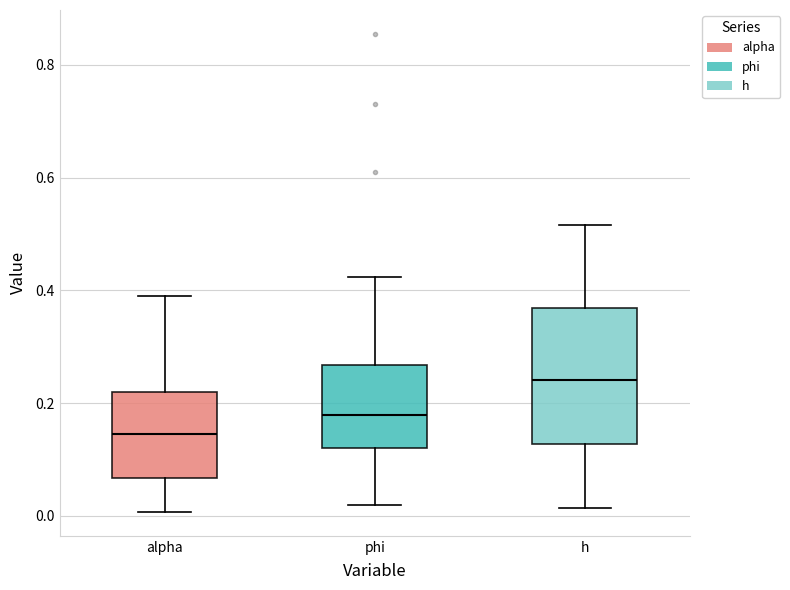

Where does the median line of the box for alpha sit on the y-axis? The values are not printed on the chart, so give them approximately, as read against the axis.

0.14